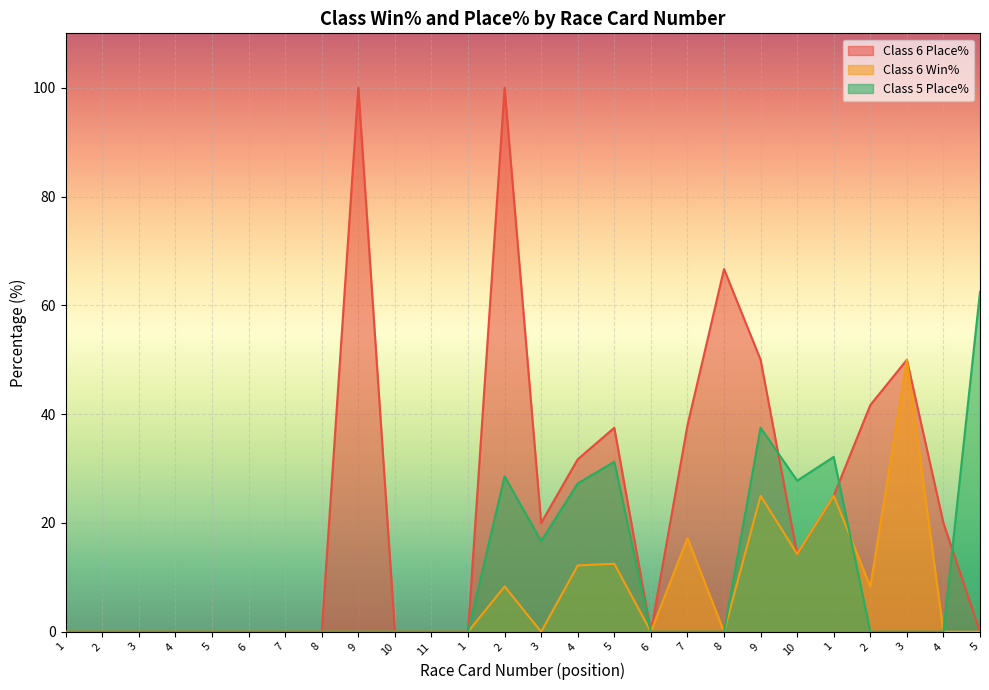

Which series has the widest spread of values?

Class 6 Place%